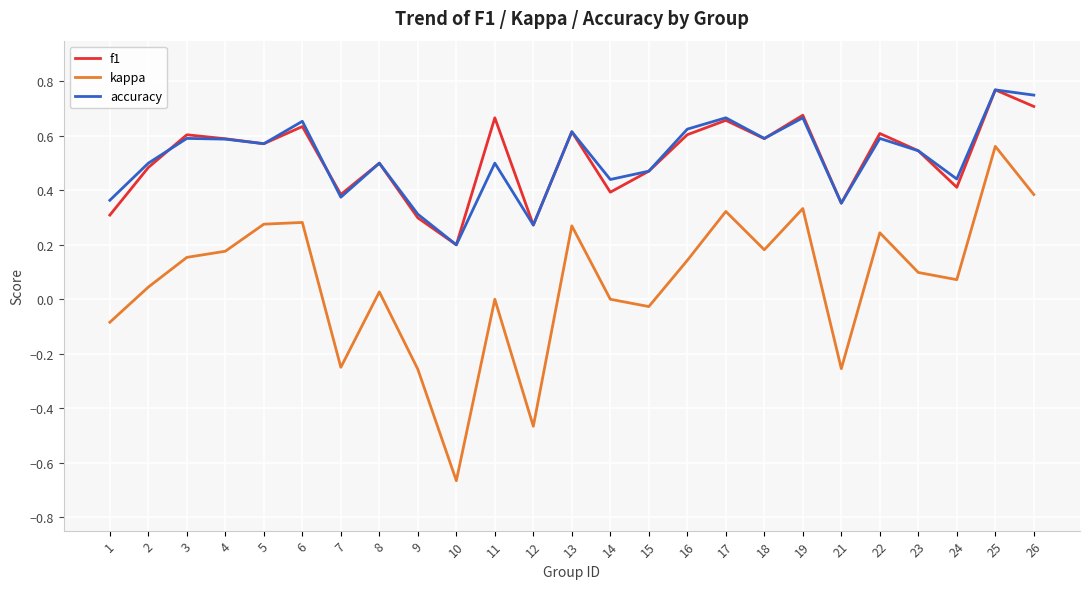

True or false: f1 and kappa cross at least once.

False